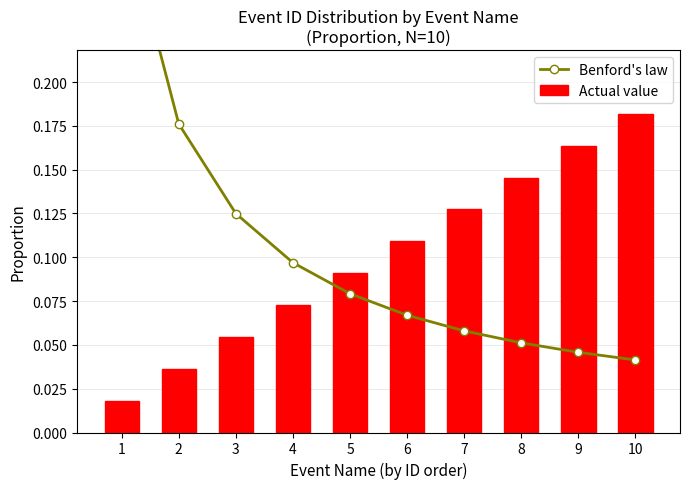

Which category has the highest value across all series?

1